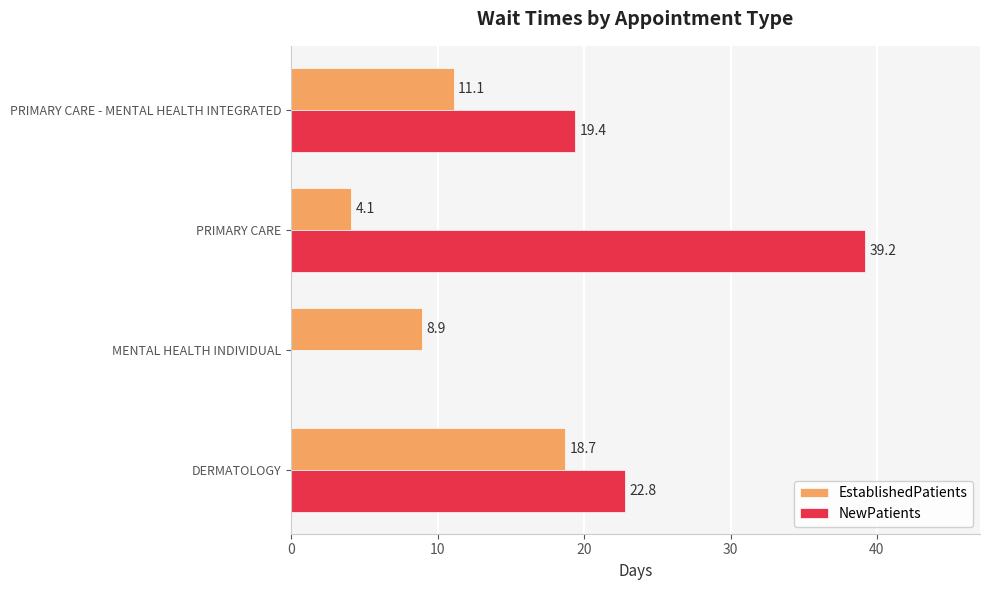

At which category is the sum across all series the highest?

PRIMARY CARE